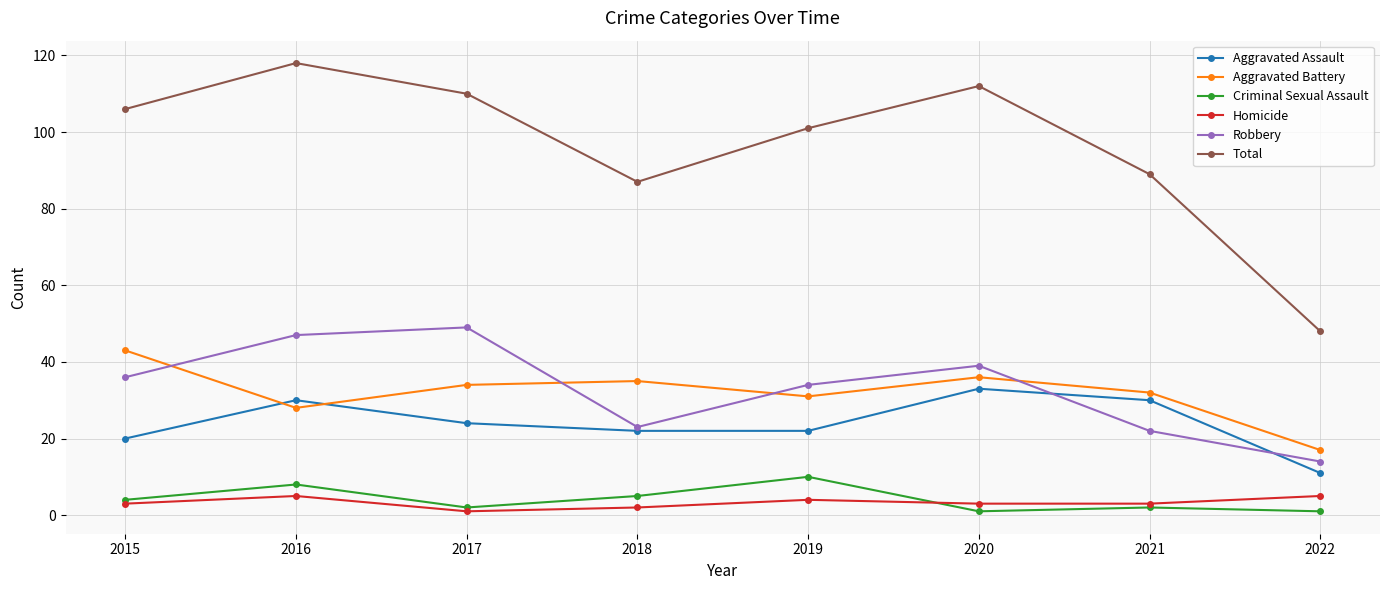

In Total, how many points are higher than both neighbors (excluding endpoints)?

2